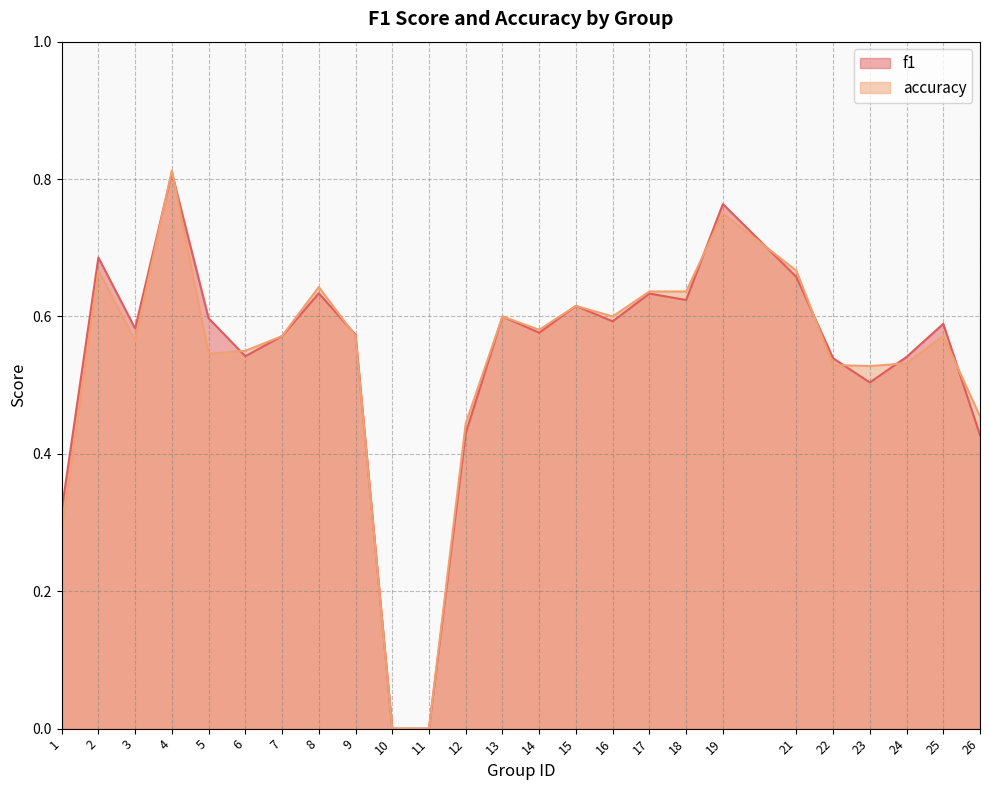

Which label corresponds to the largest value in the chart?

4